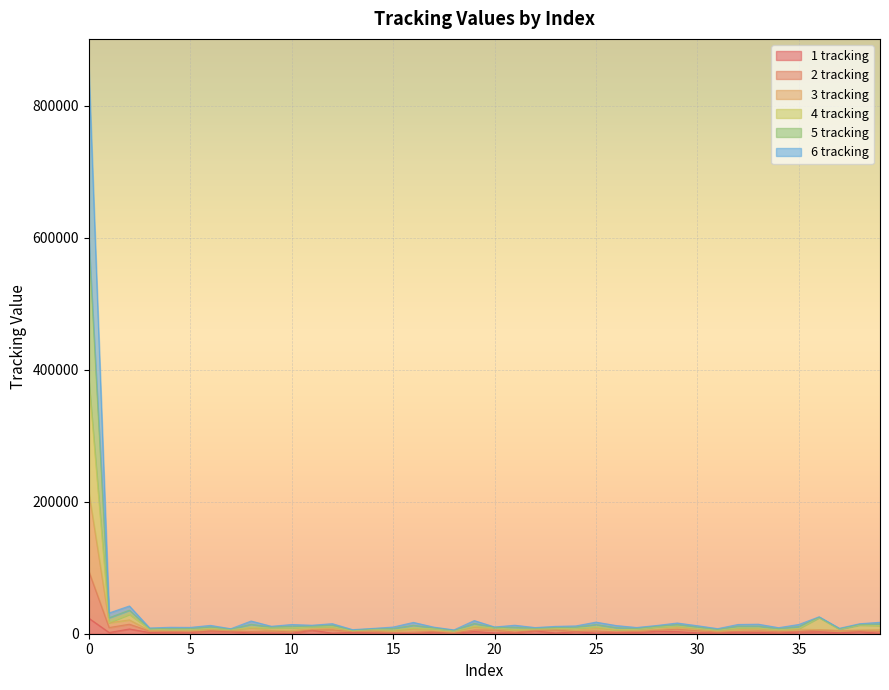

What is the spread (max minus min) of values at 7?

4506